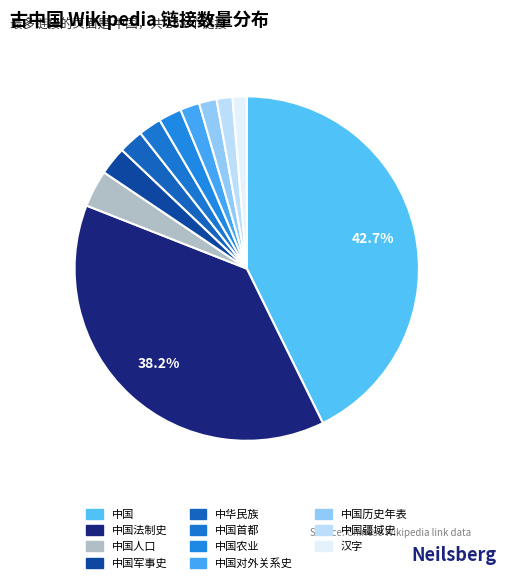

How many slices are in this pie chart?

11